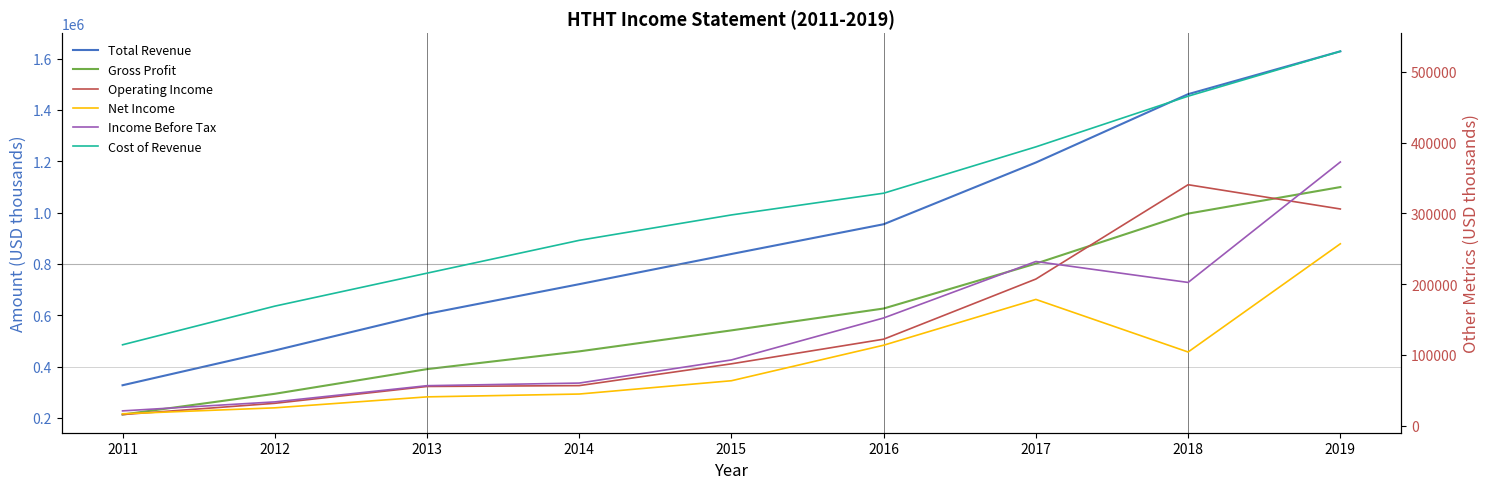

What is the difference between the highest and lowest values at 2012?

437600